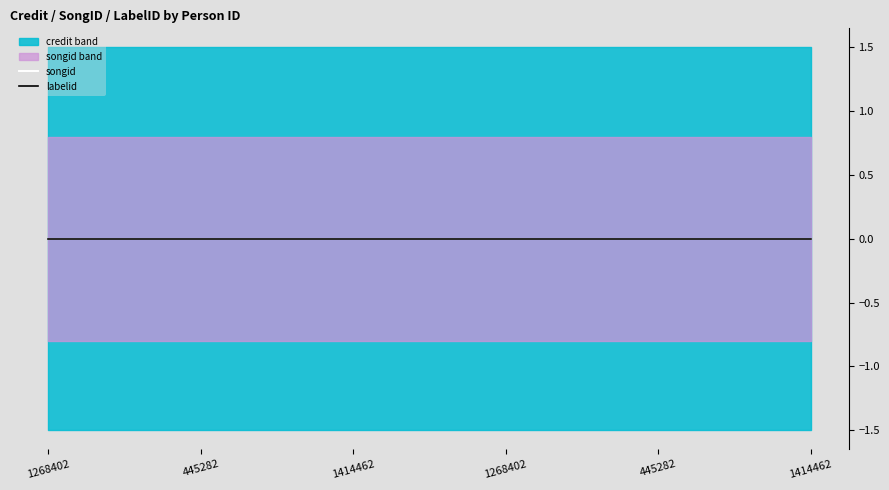

Which category has the highest value in the songid series?

1268402